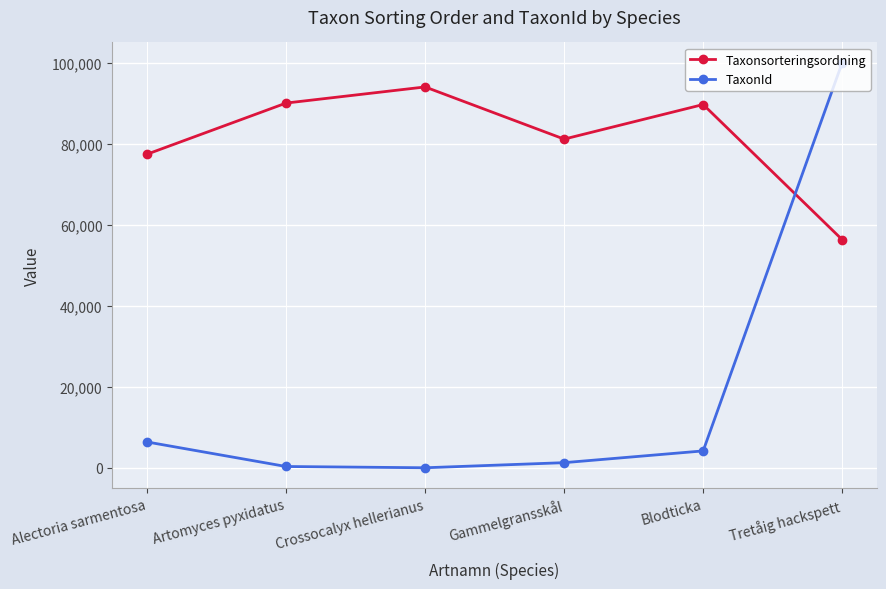

Is it true that Taxonsorteringsordning equals 26201 at Tretåig hackspett?

False